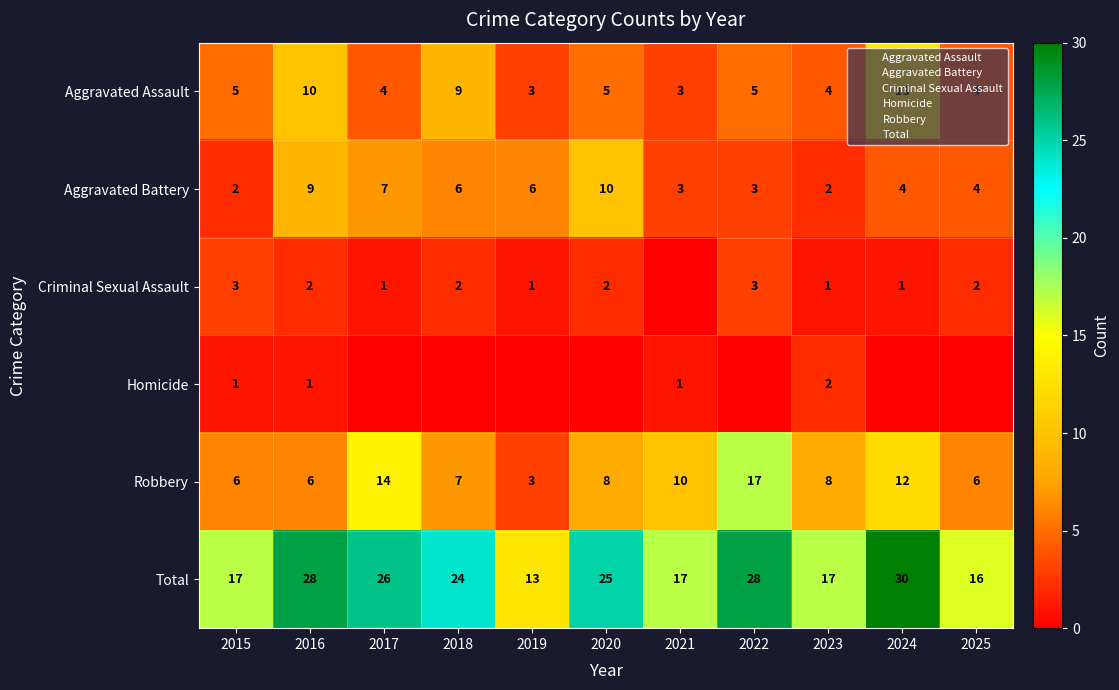

At how many categories does at least one series exceed 0?

11